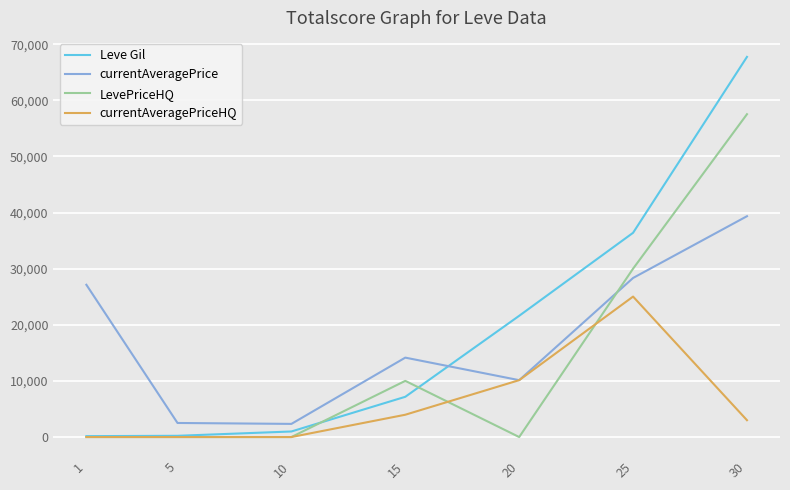

The value of LevePriceHQ at 30 is 57518. True or false?

True